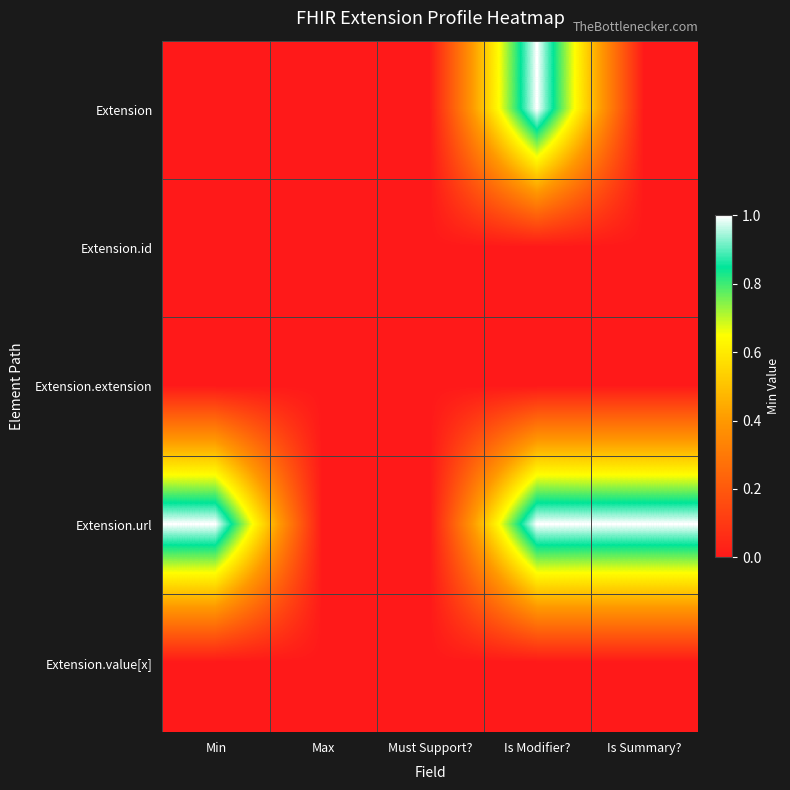

List the series in order of their peak value, lowest first.

Extension.id, Extension.extension, Extension.value[x], Extension, Extension.url